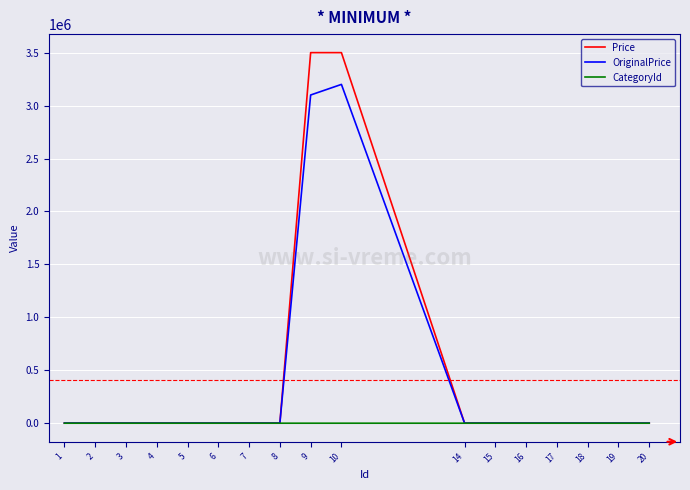

List the series in order of their peak value, lowest first.

CategoryId, OriginalPrice, Price